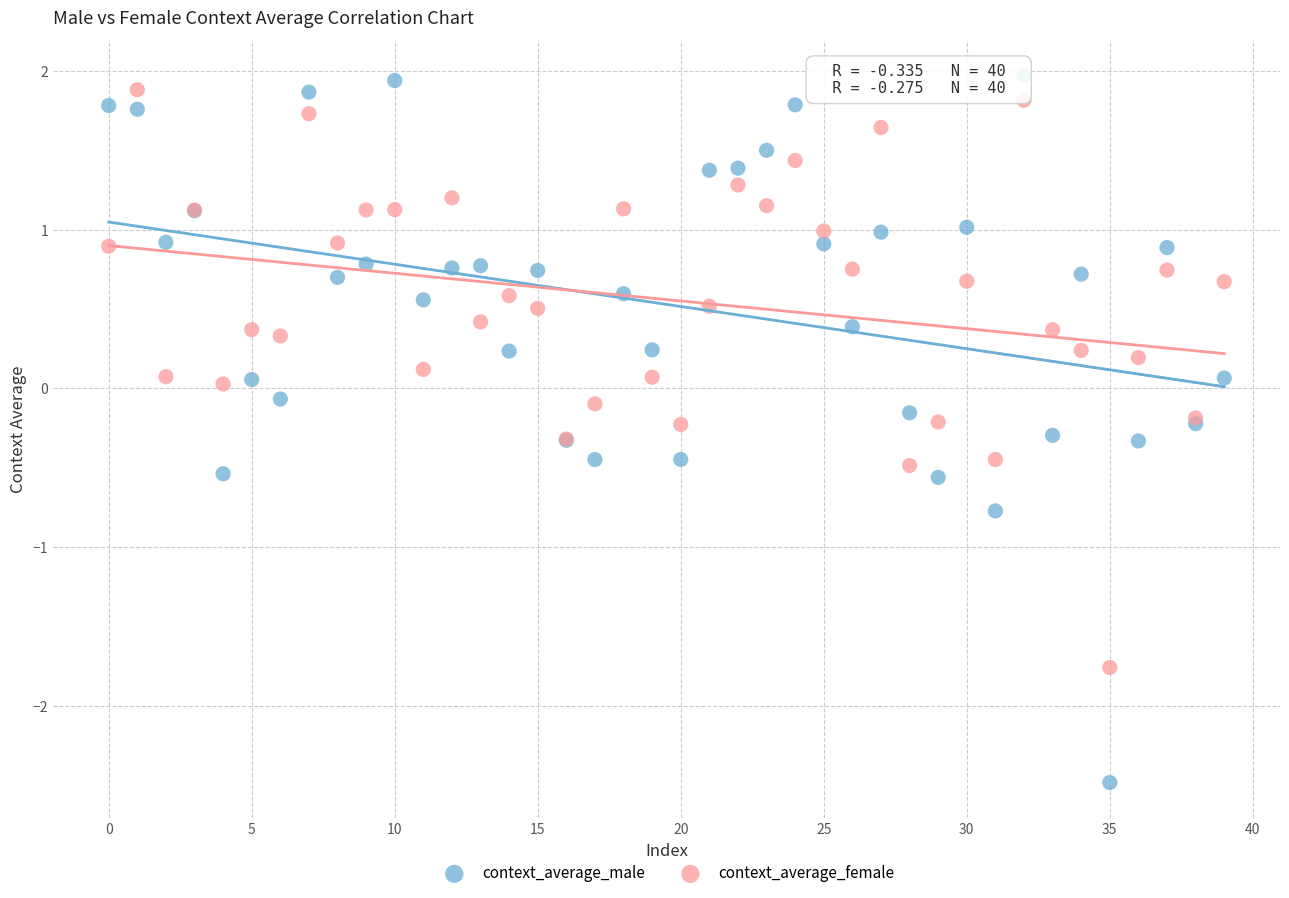

Which series reaches the minimum Y coordinate?

context_average_male